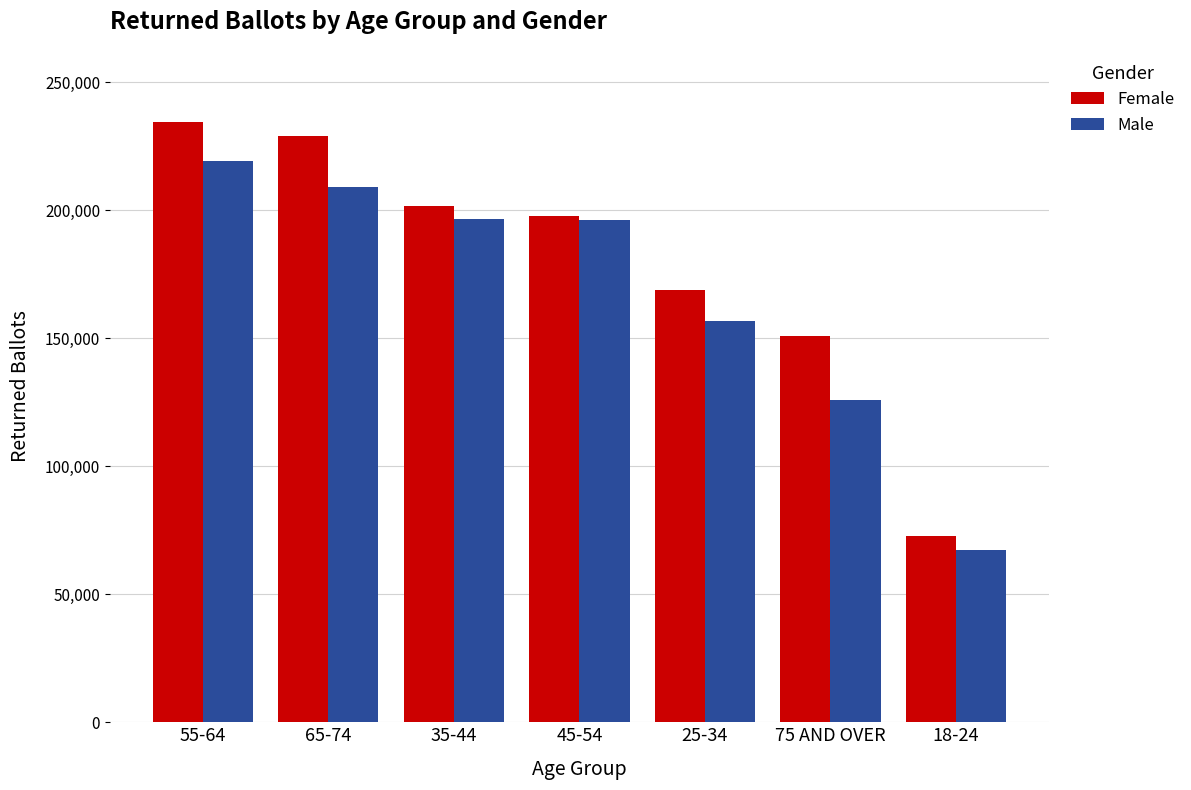

List the series in order of their peak value, lowest first.

Male, Female